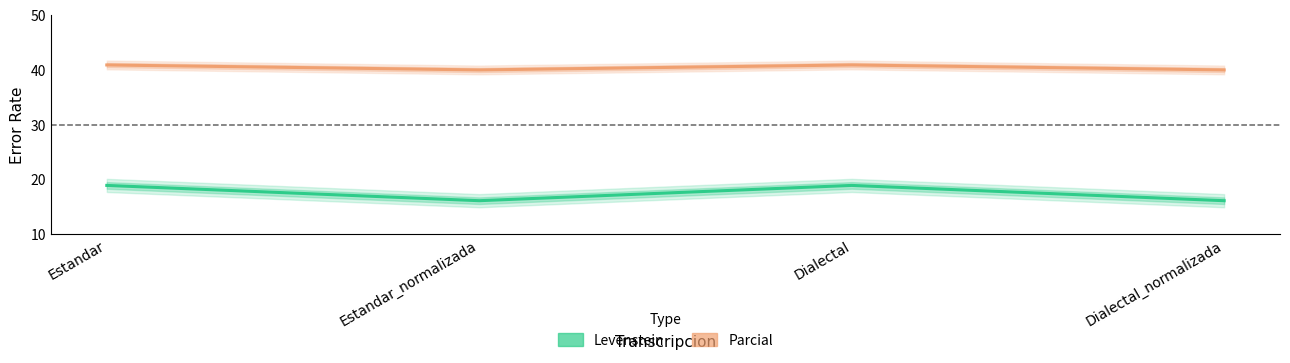

Where is Levenstein nearest to the value 17?

Estandar_normalizada